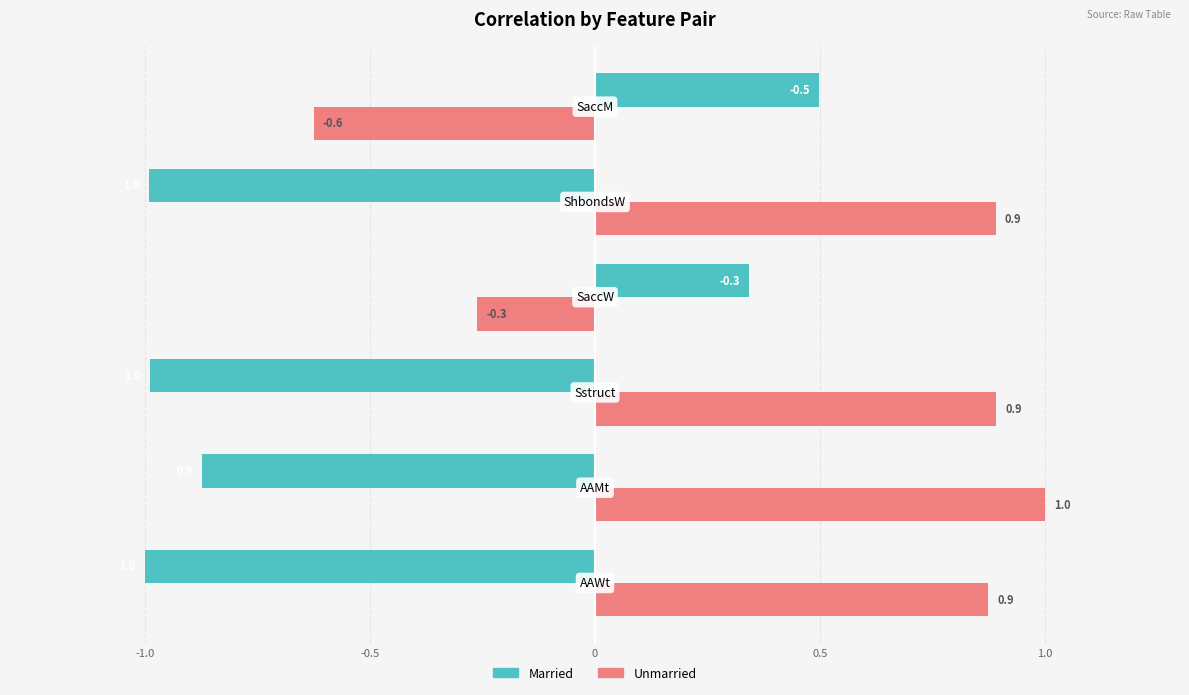

What are all the series names shown in the legend?

Married, Unmarried